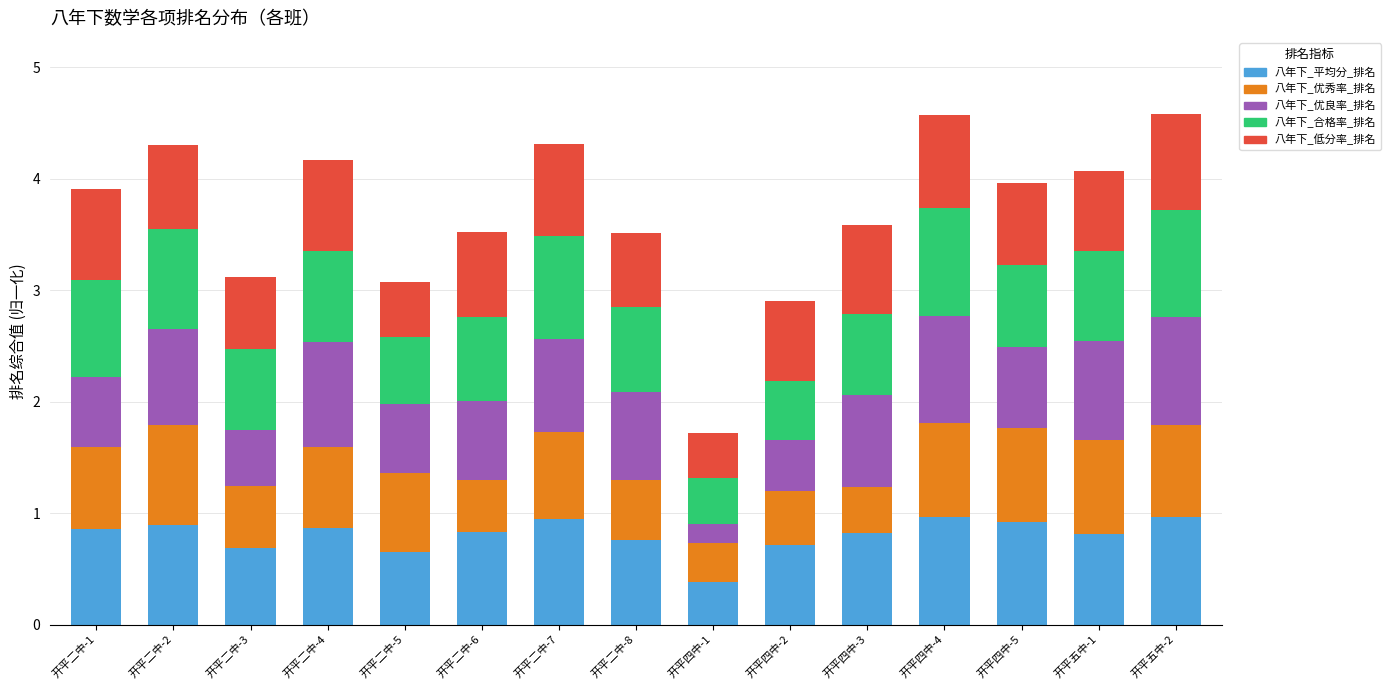

At which label does 八年下_平均分_排名 reach its minimum?

开平四中-1